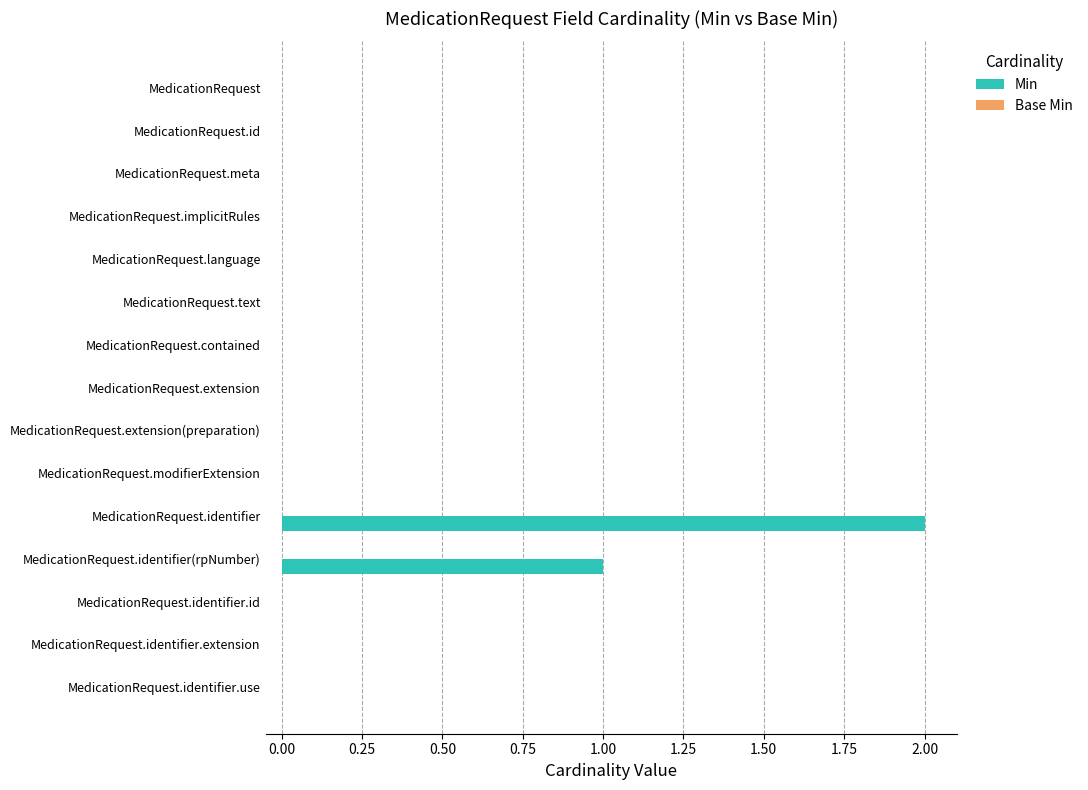

Which category has the highest value across all series?

MedicationRequest.identifier